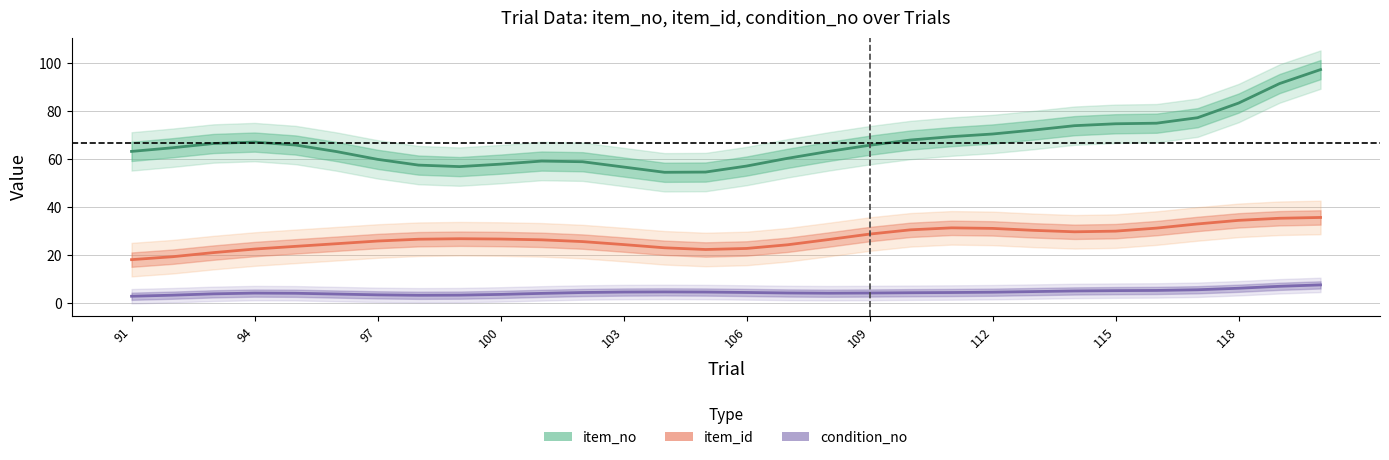

At 103, list the series in order from largest to smallest.

item_no, item_id, condition_no